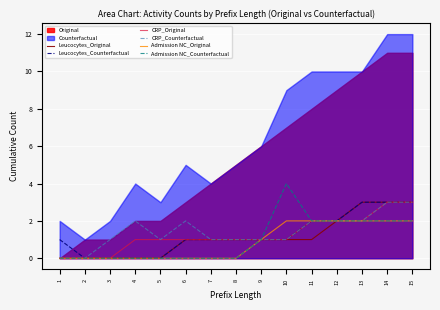

What is the highest value of the CRP_Original series?

3